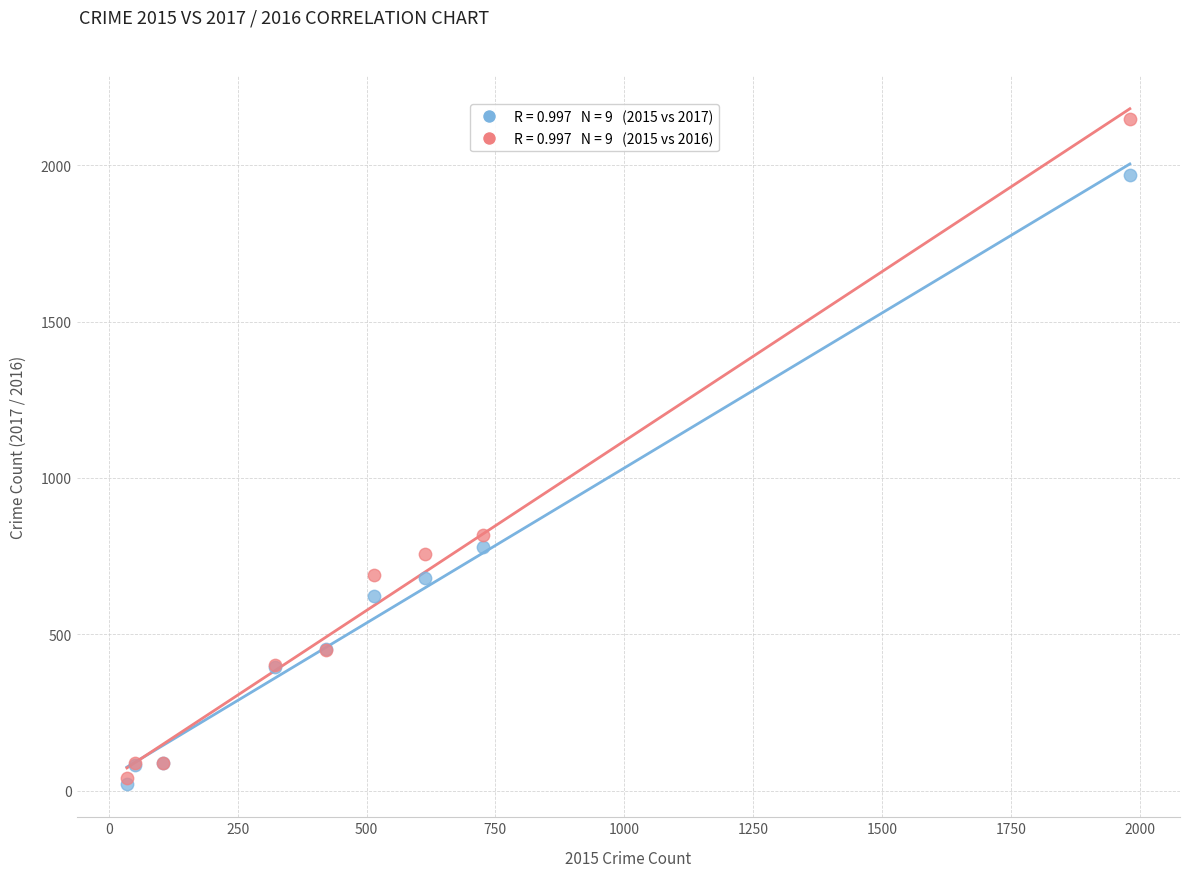

Across all series, what Y value is closest to 1085?

819